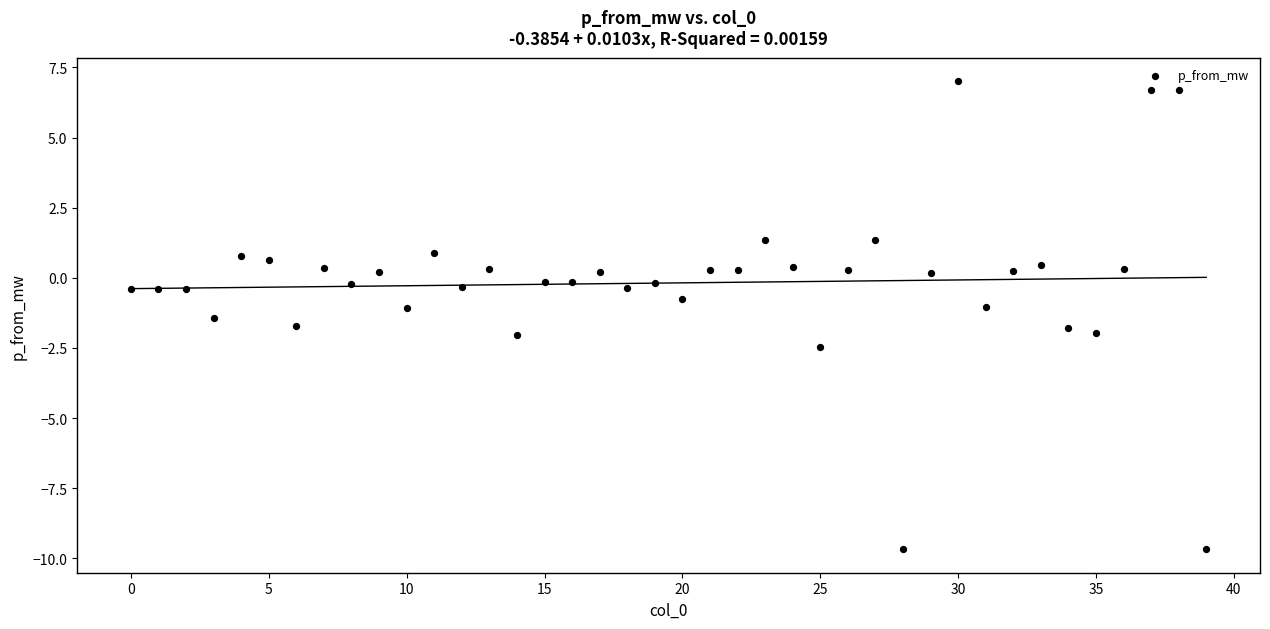

What is the range of Y values (max minus min)?

16.7